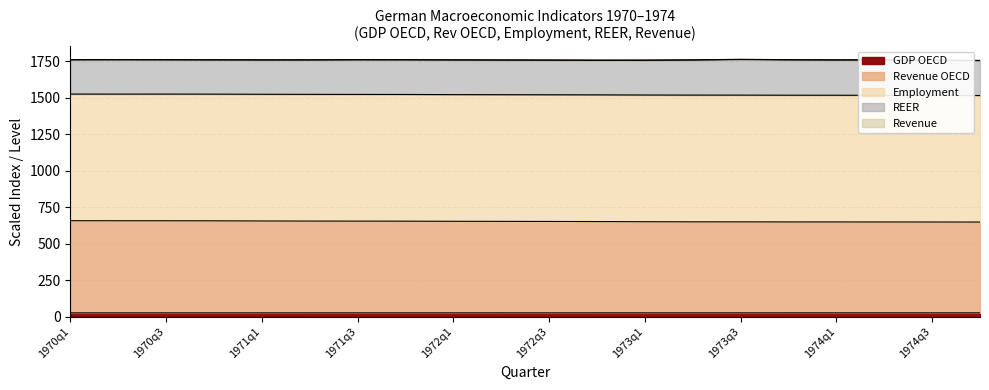

How many lines are shown in the chart?

5